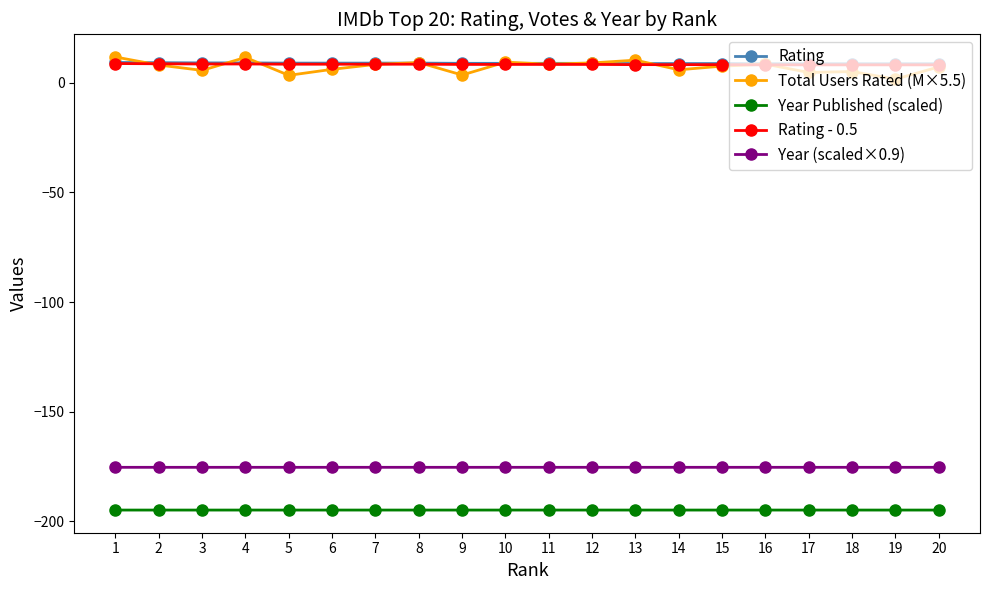

What is the total value across all series at 1?

-340.5